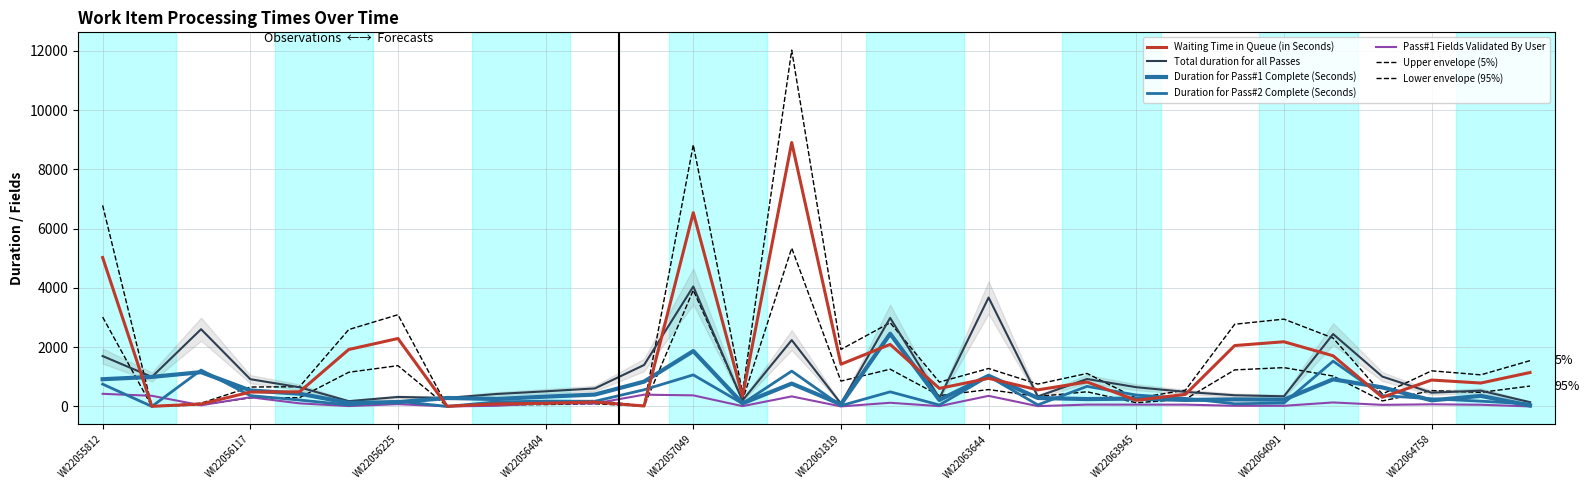

Is it true that Duration for Pass#1 Complete (Seconds) equals 239 at WI22055812?

False